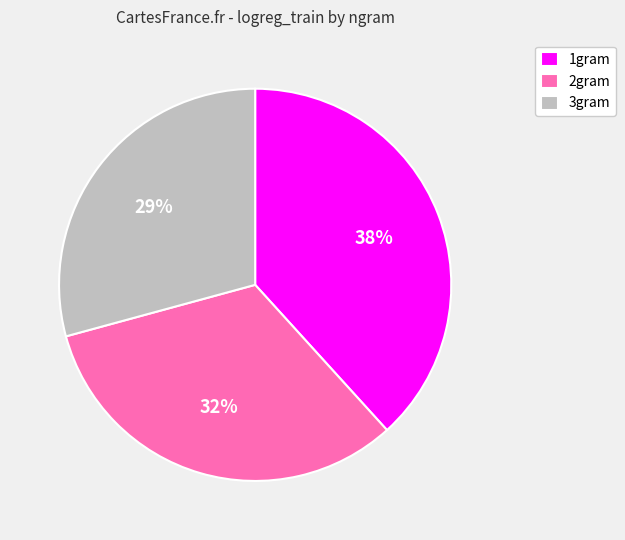

Is there any slice that represents more than half of the pie?

No